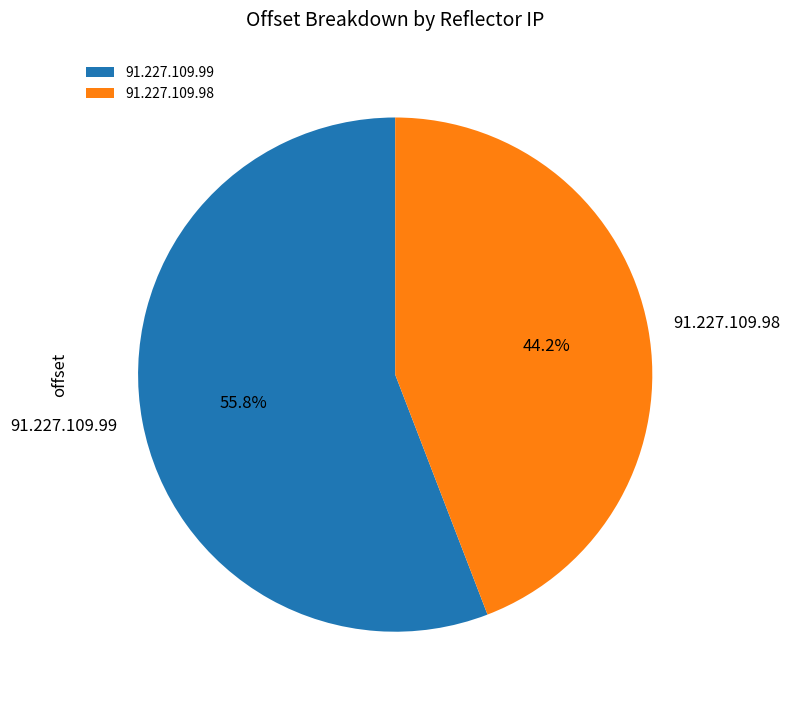

To the nearest percent, what is the combined percentage of 91.227.109.98 and 91.227.109.99?

100%